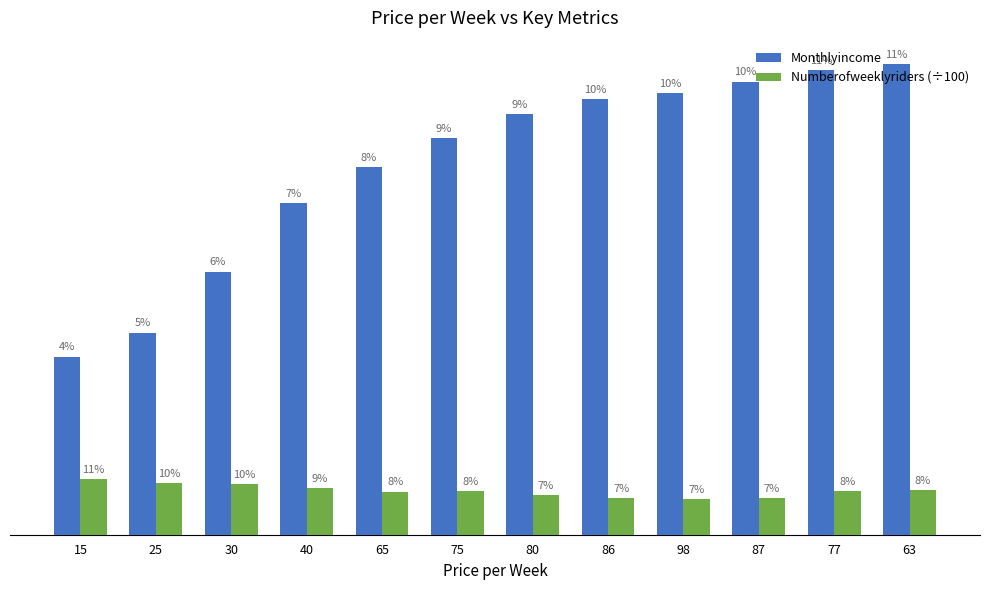

Rank the series by their maximum value, from lowest to highest.

Numberofweeklyriders (÷100), Monthlyincome